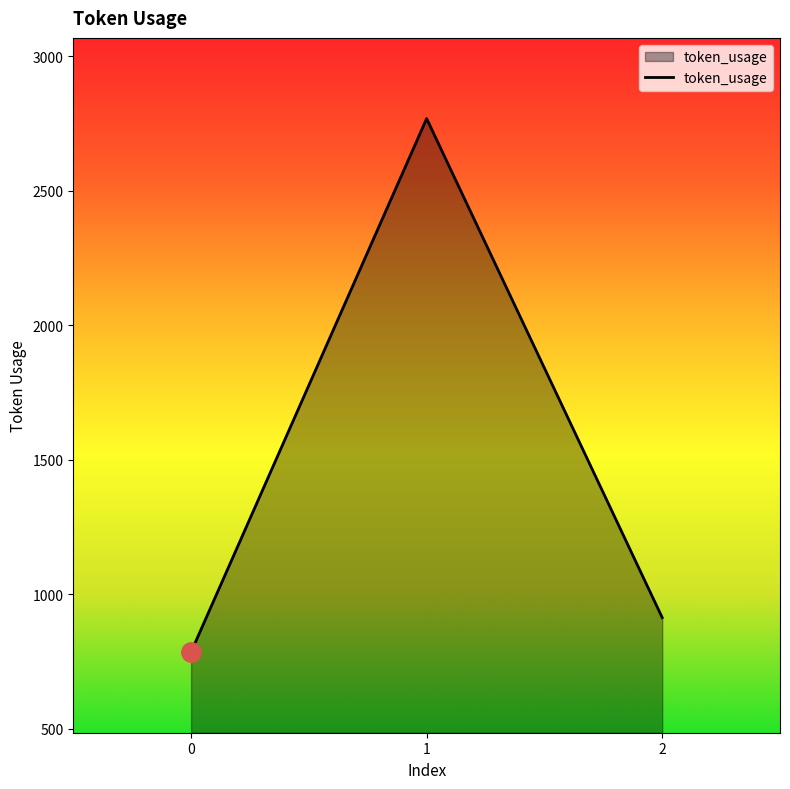

How many values are below 914?

1